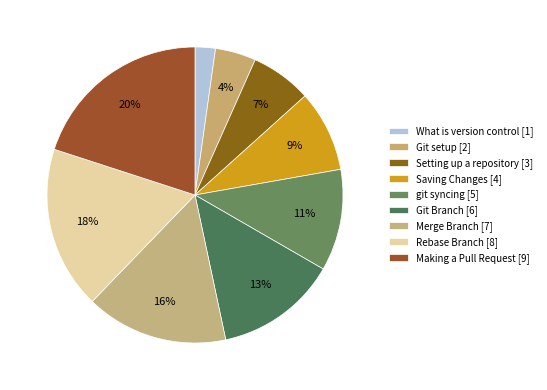

To the nearest percent, what is the combined percentage of Git Branch and Making a Pull Request?

33%